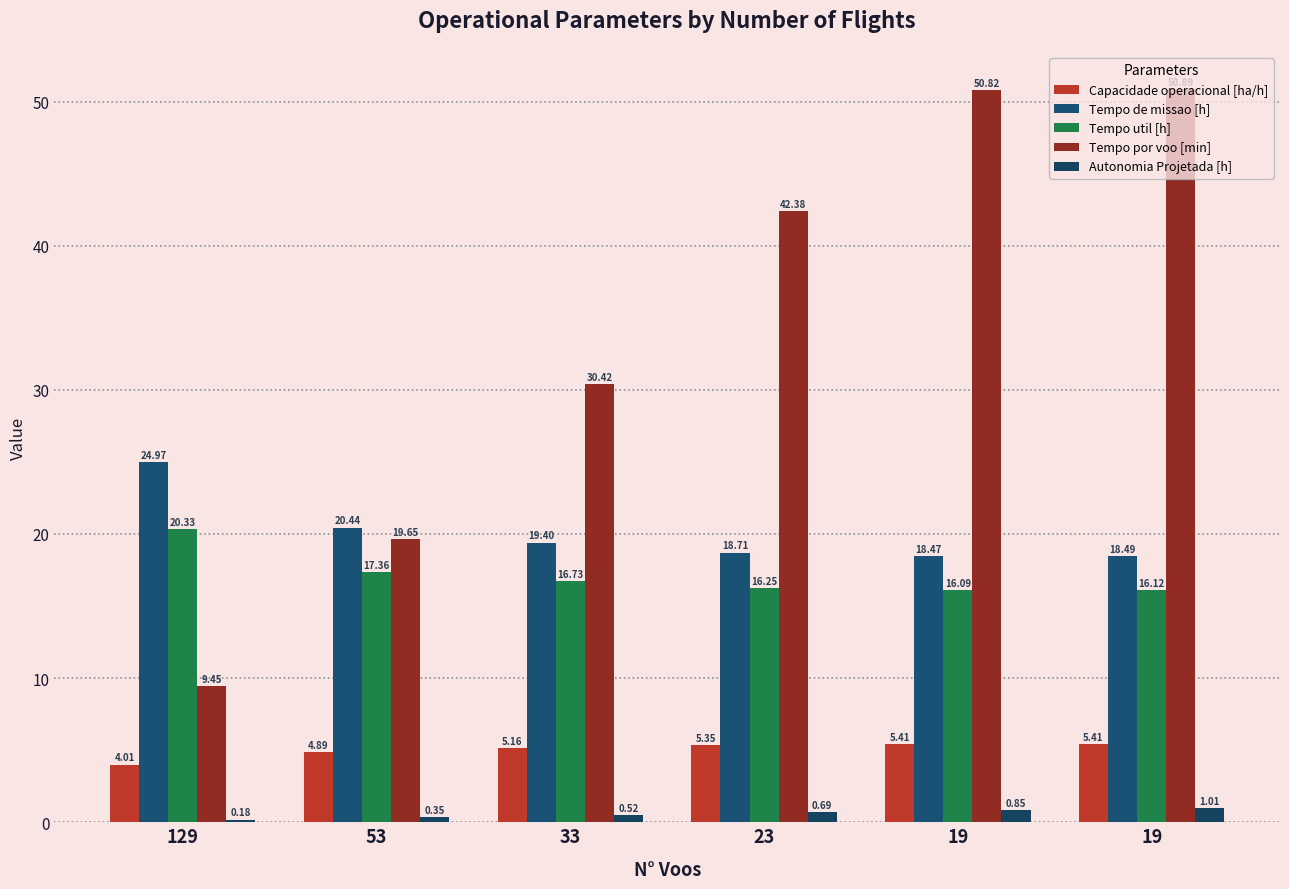

How many data points does each series have?

6